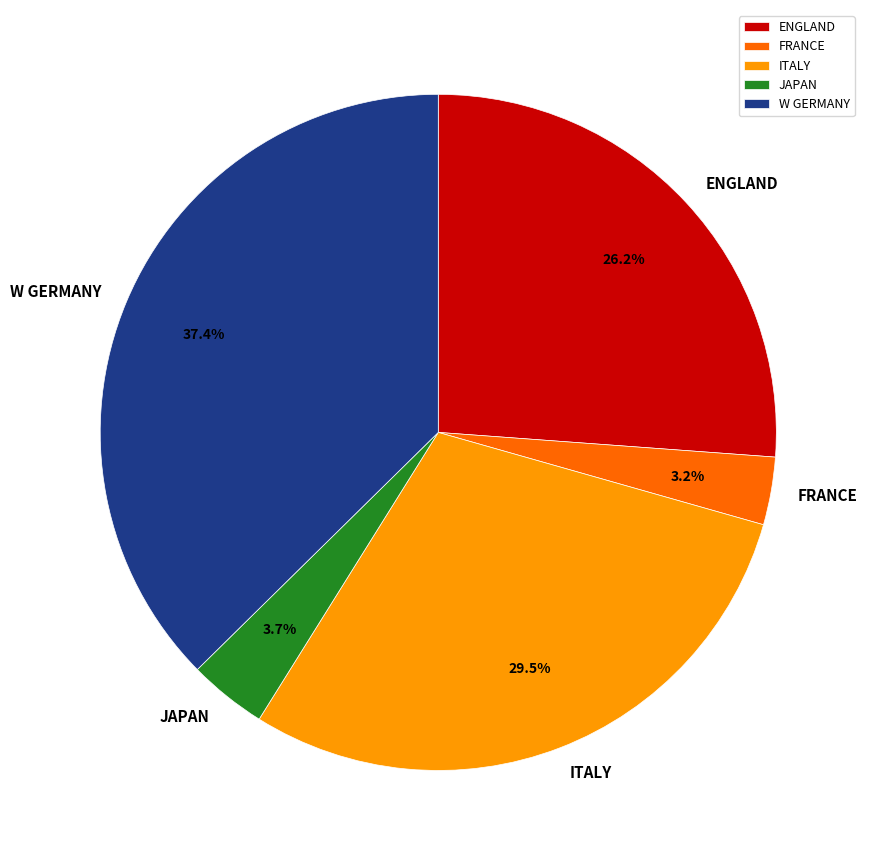

Count the number of slices in the pie.

5